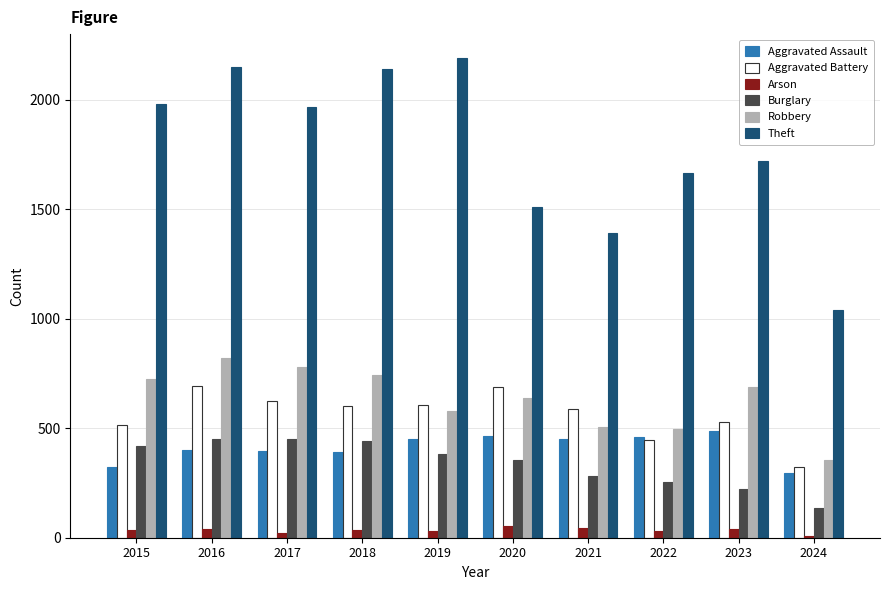

Count the number of categories in the chart.

10